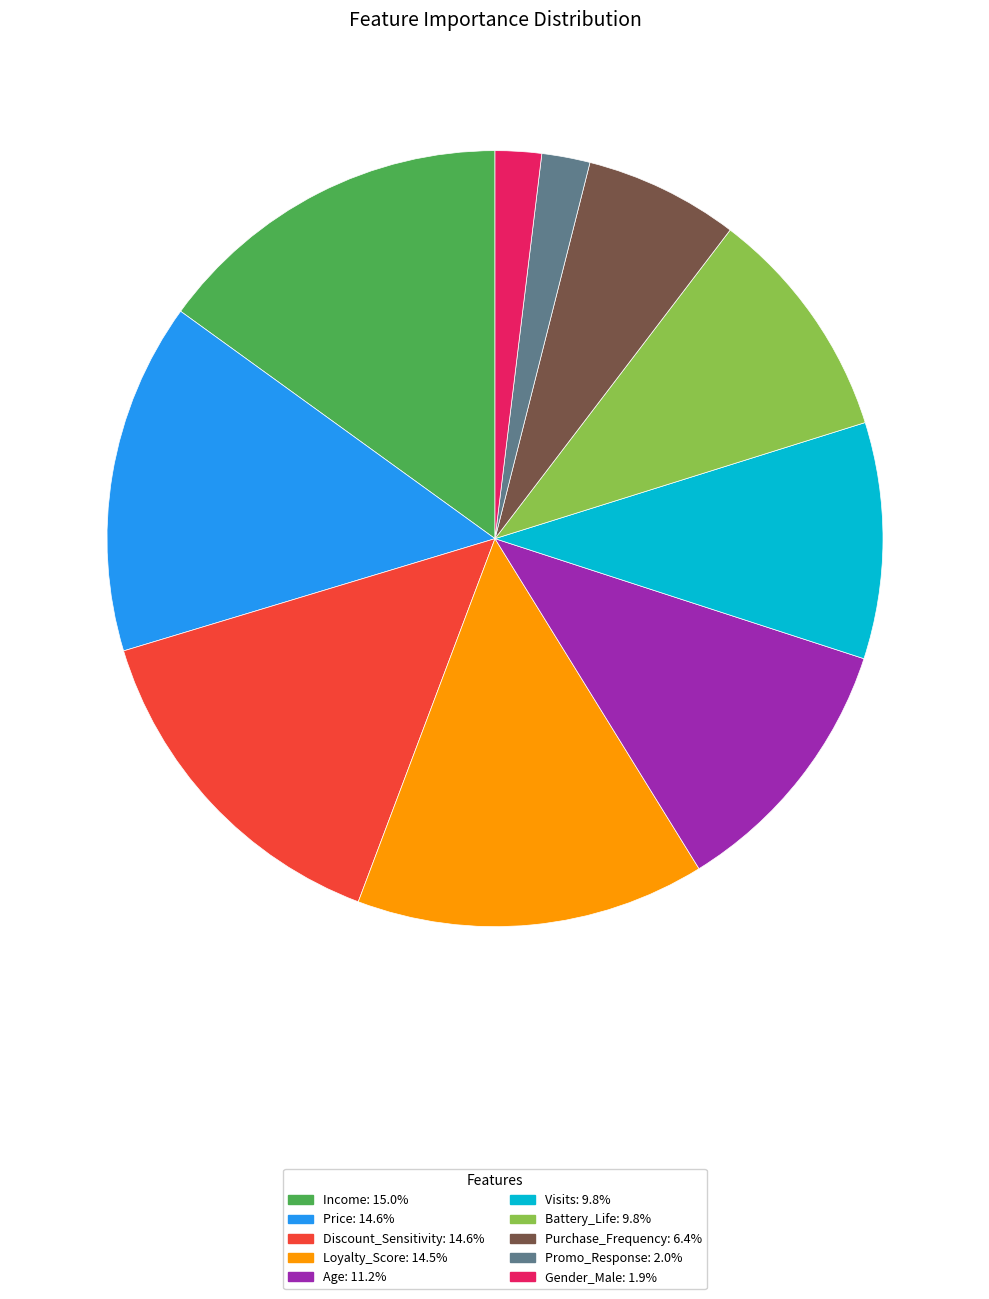

Count the number of slices in the pie.

10